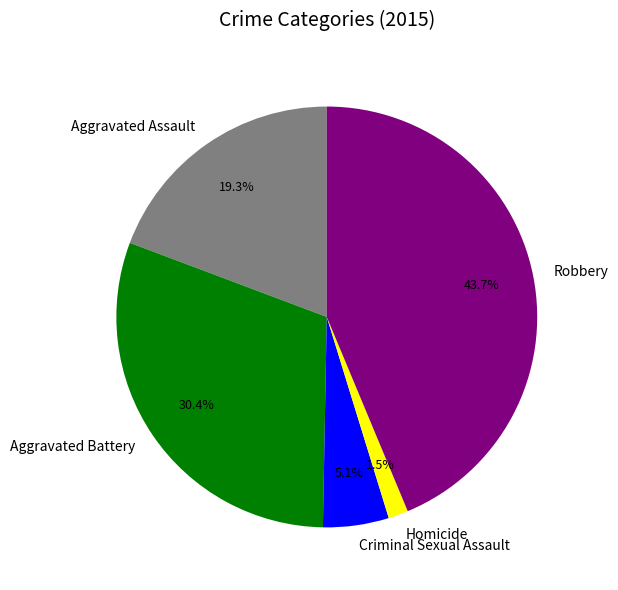

Which has a higher value, Robbery or Aggravated Battery?

Robbery